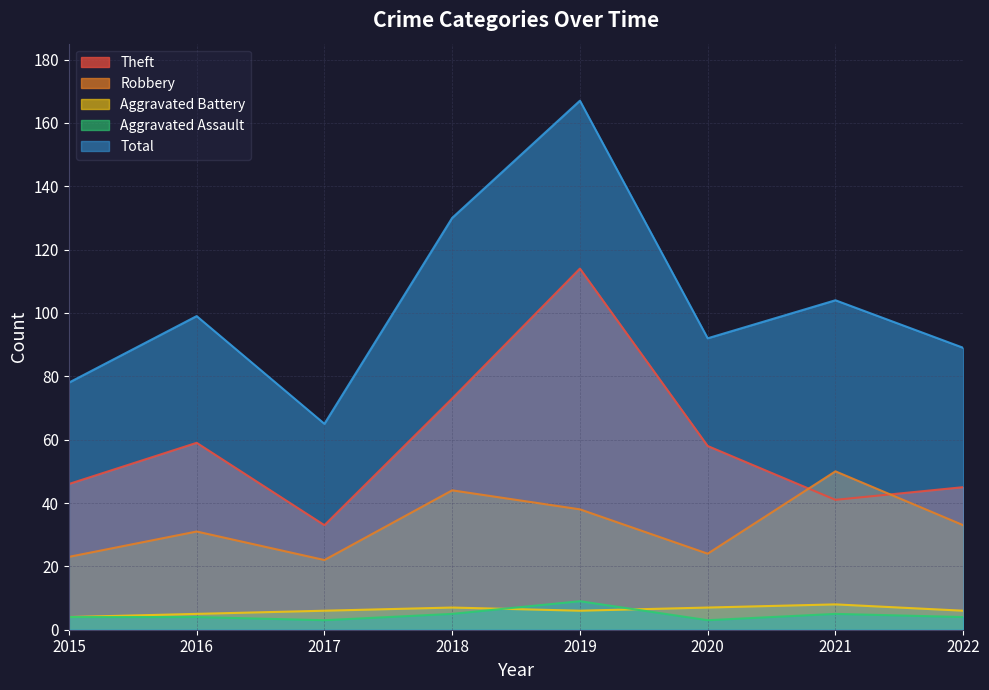

At which label is Aggravated Assault closest to 6?

2018